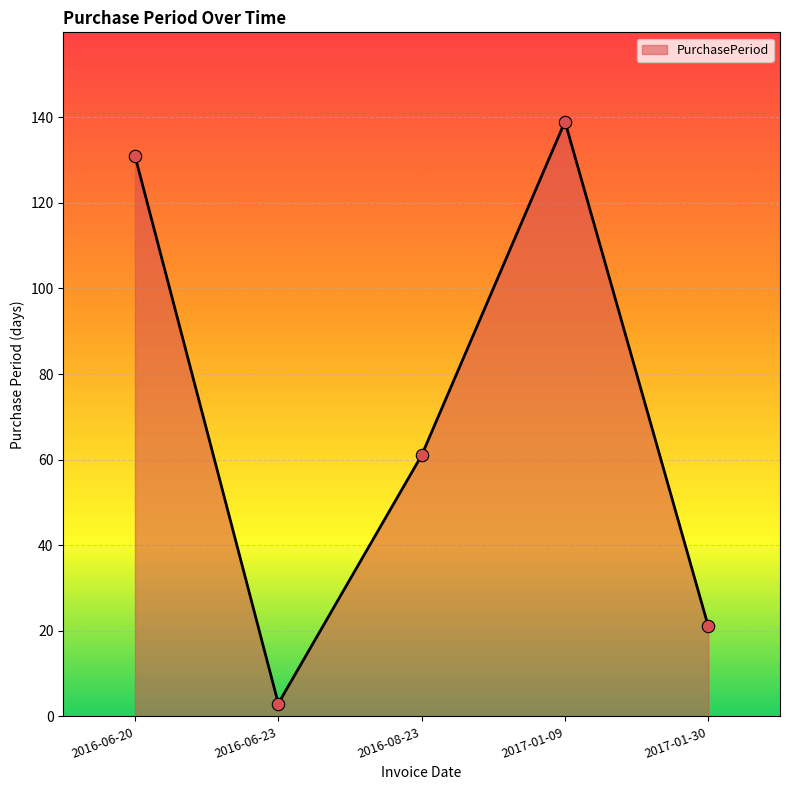

Approximately how many times larger is the value at 2016-06-20 compared to 2016-08-23?

2.1